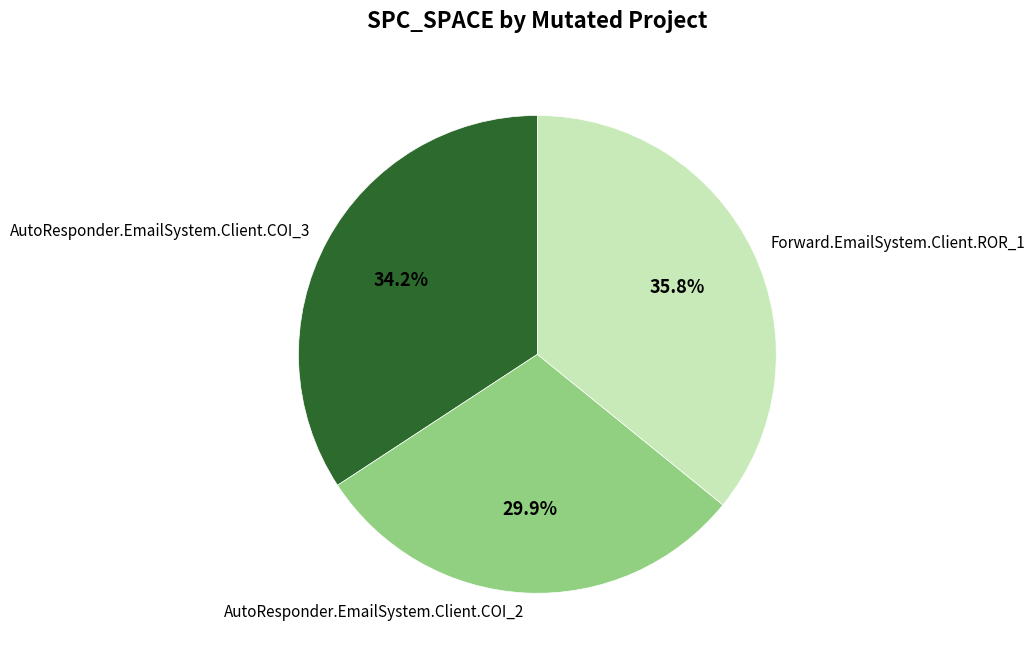

Which has a higher value, AutoResponder.EmailSystem.Client.COI_2 or Forward.EmailSystem.Client.ROR_1?

Forward.EmailSystem.Client.ROR_1